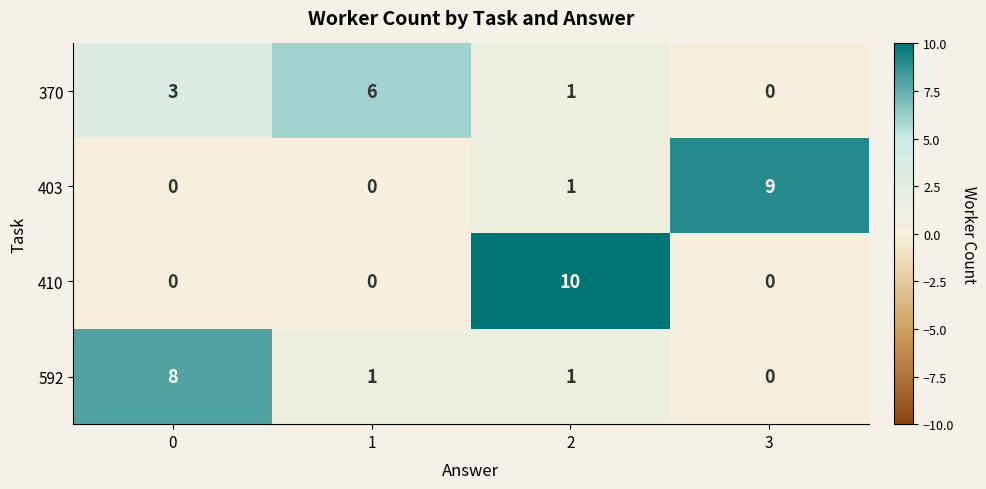

What is the total value across all series at 1?

7